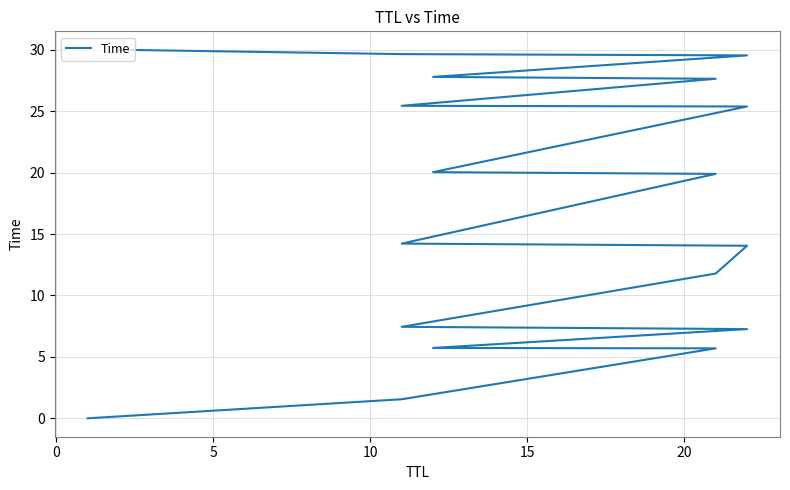

How many lines are shown in the chart?

1